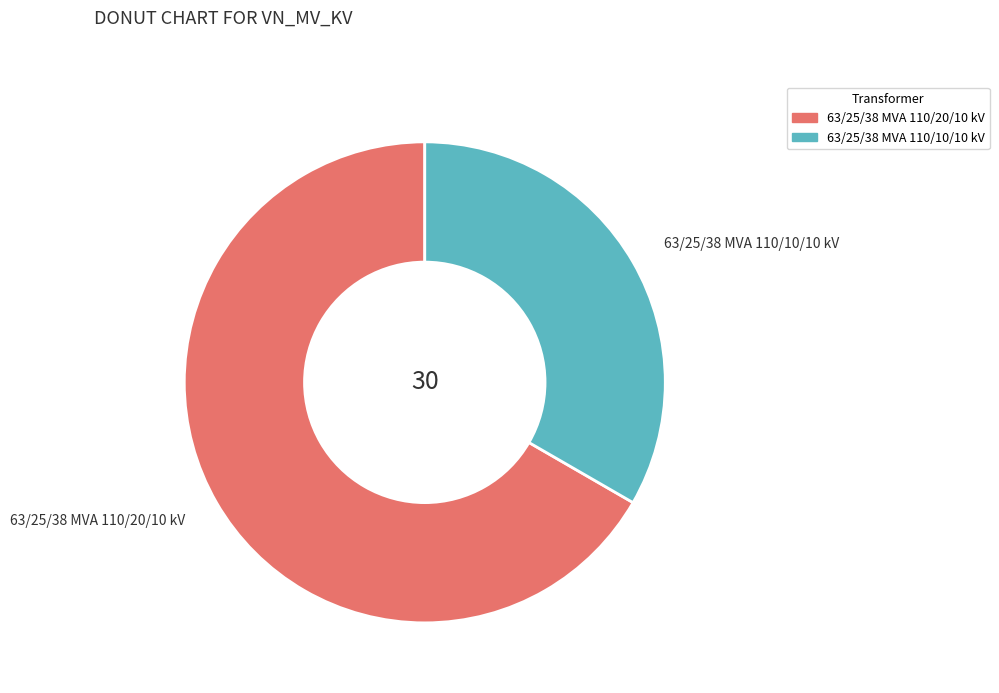

True or false: 63/25/38 MVA 110/10/10 kV accounts for 33% of the total.

True